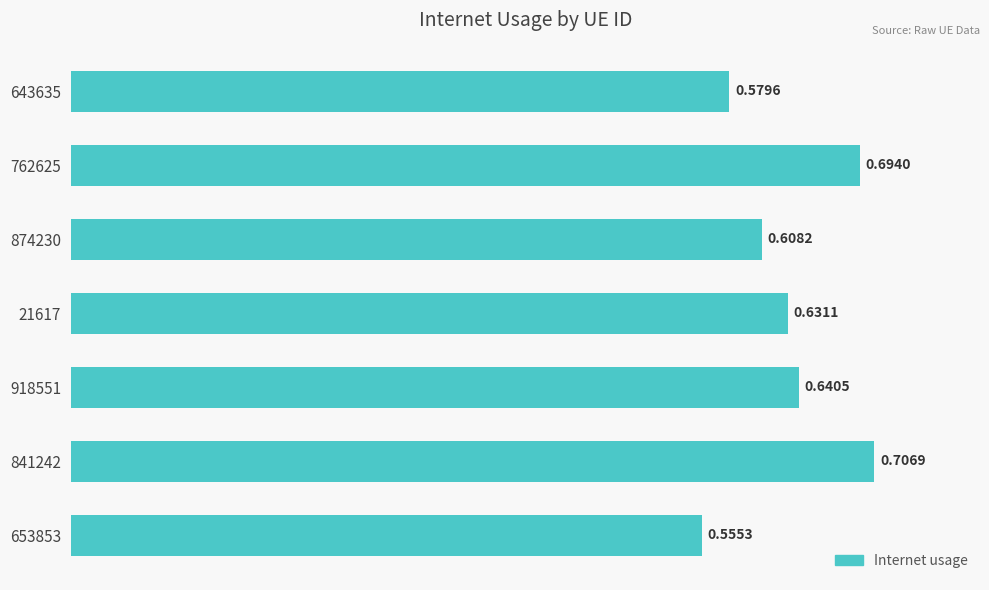

How many categories are shown in the chart?

7